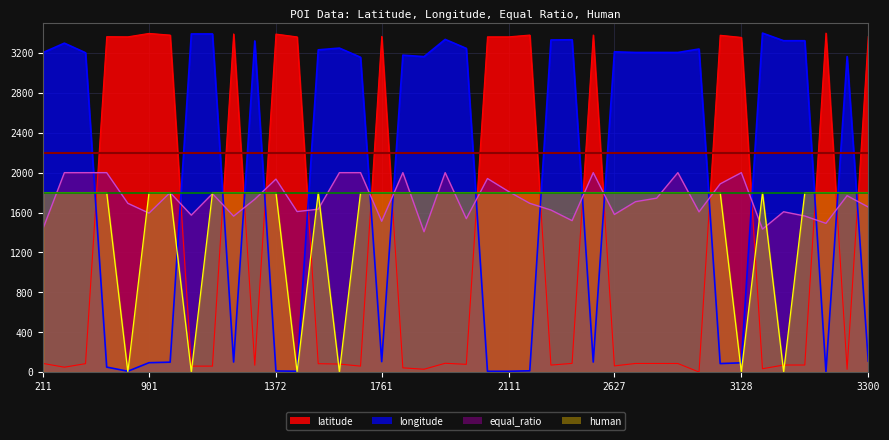

Which label corresponds to the smallest value in the chart?

2943